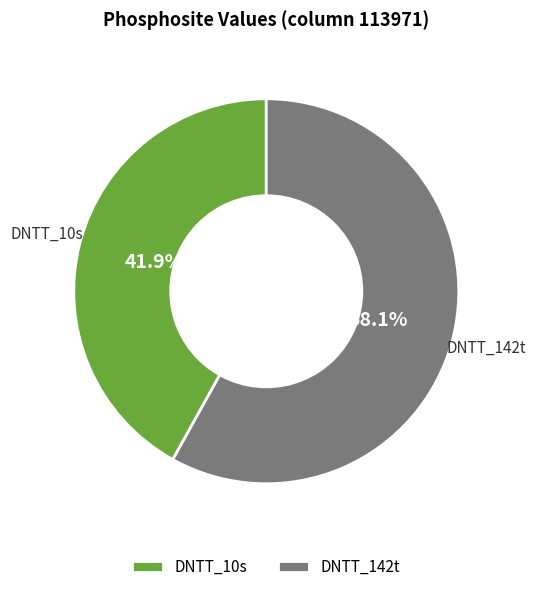

Count the number of slices in the pie.

2